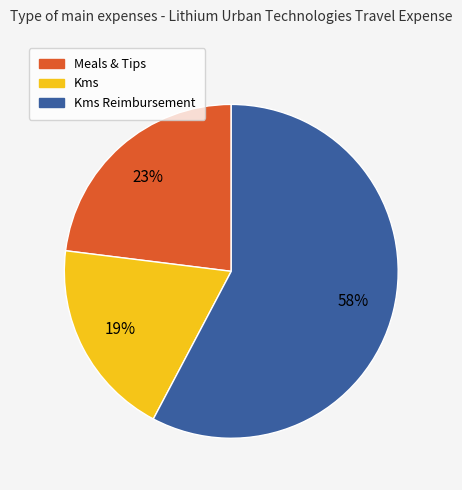

To the nearest percent, what is the average slice percentage?

33%